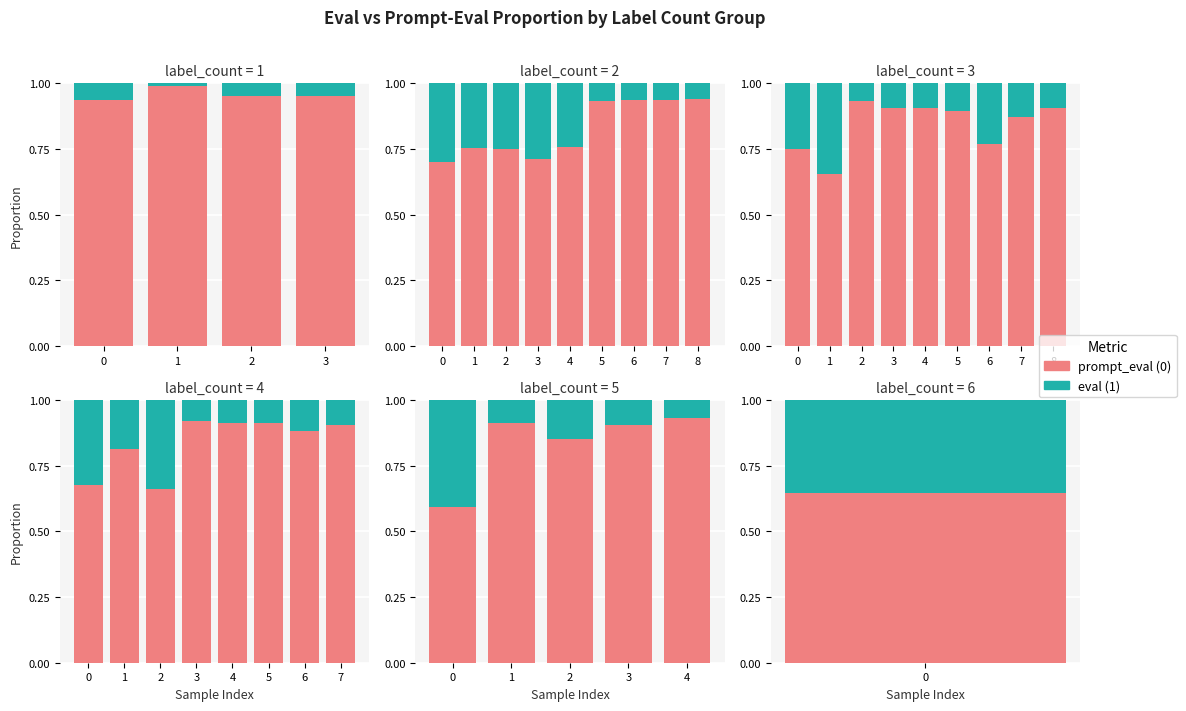

How many distinct data groups are displayed?

2